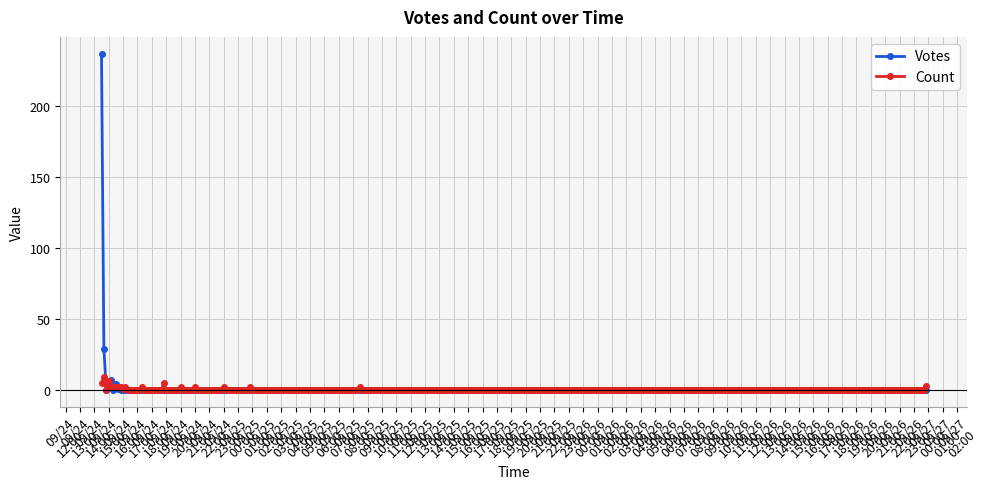

What is the average value of the Votes series?

1